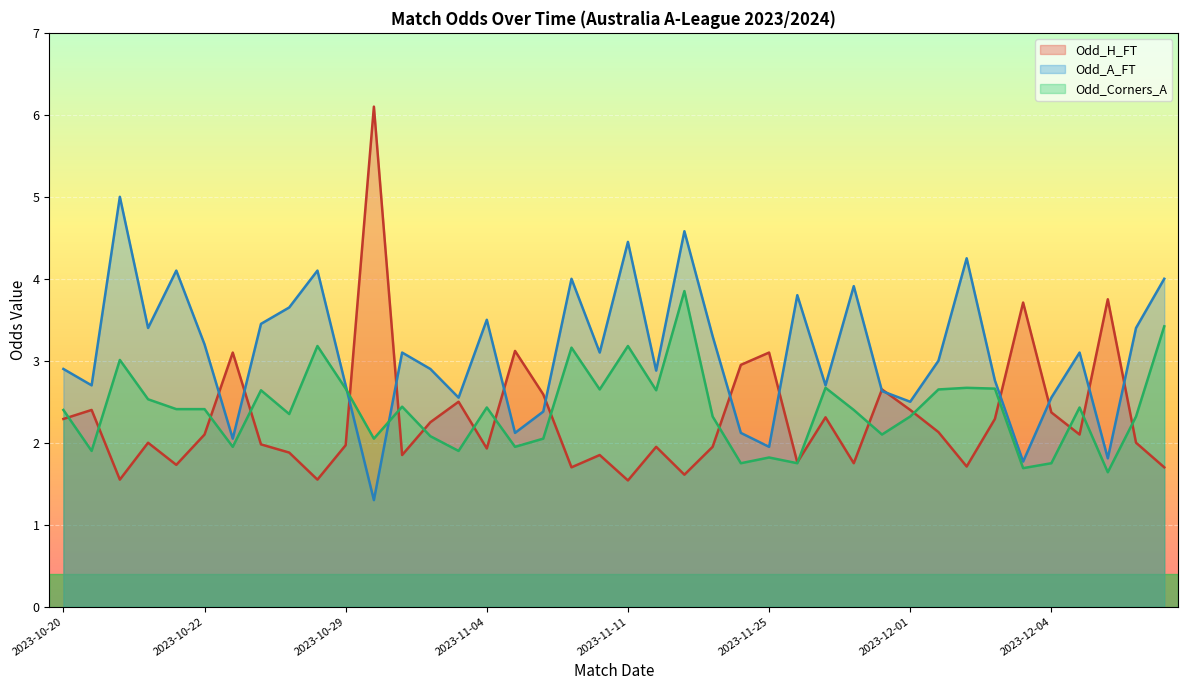

How many values in the Odd_A_FT series are below 3?

19